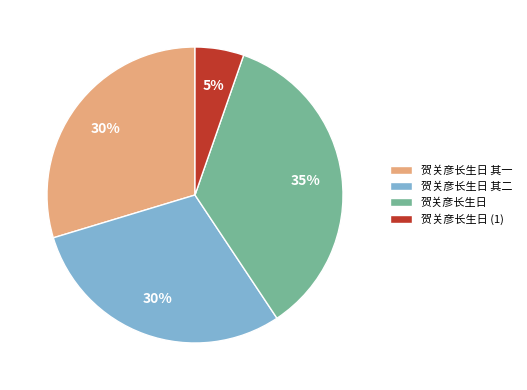

Is it true that 贺关彦长生日 其二 is 30% of the pie?

True